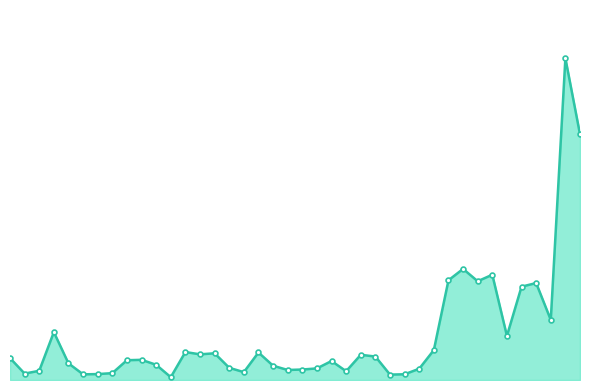

Does the chart have visible grid lines?

No